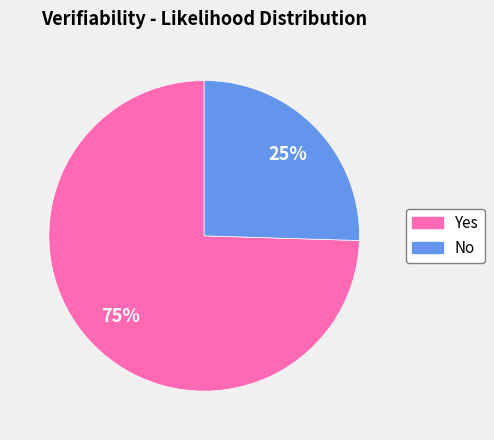

Is there any slice that represents more than half of the pie?

Yes